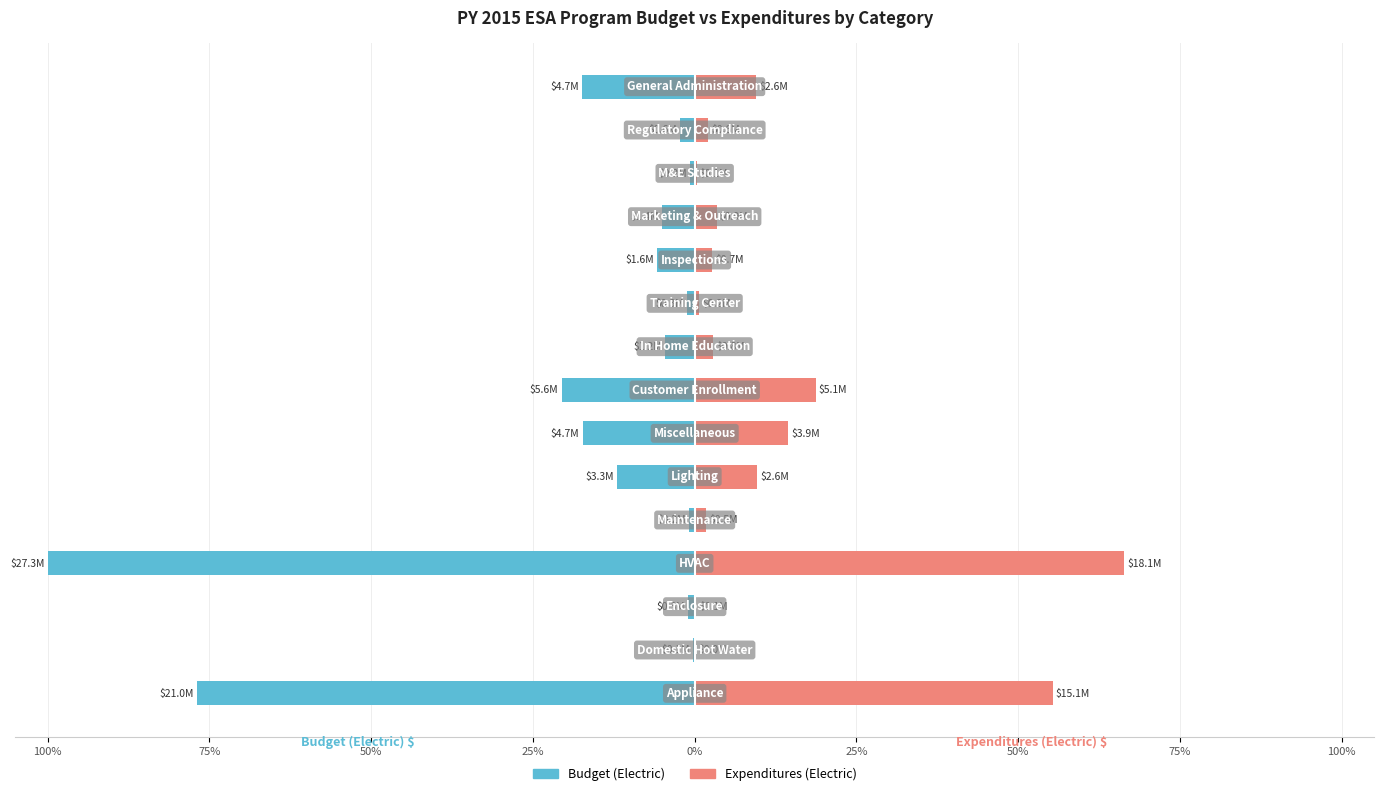

How many series are shown in this chart?

2